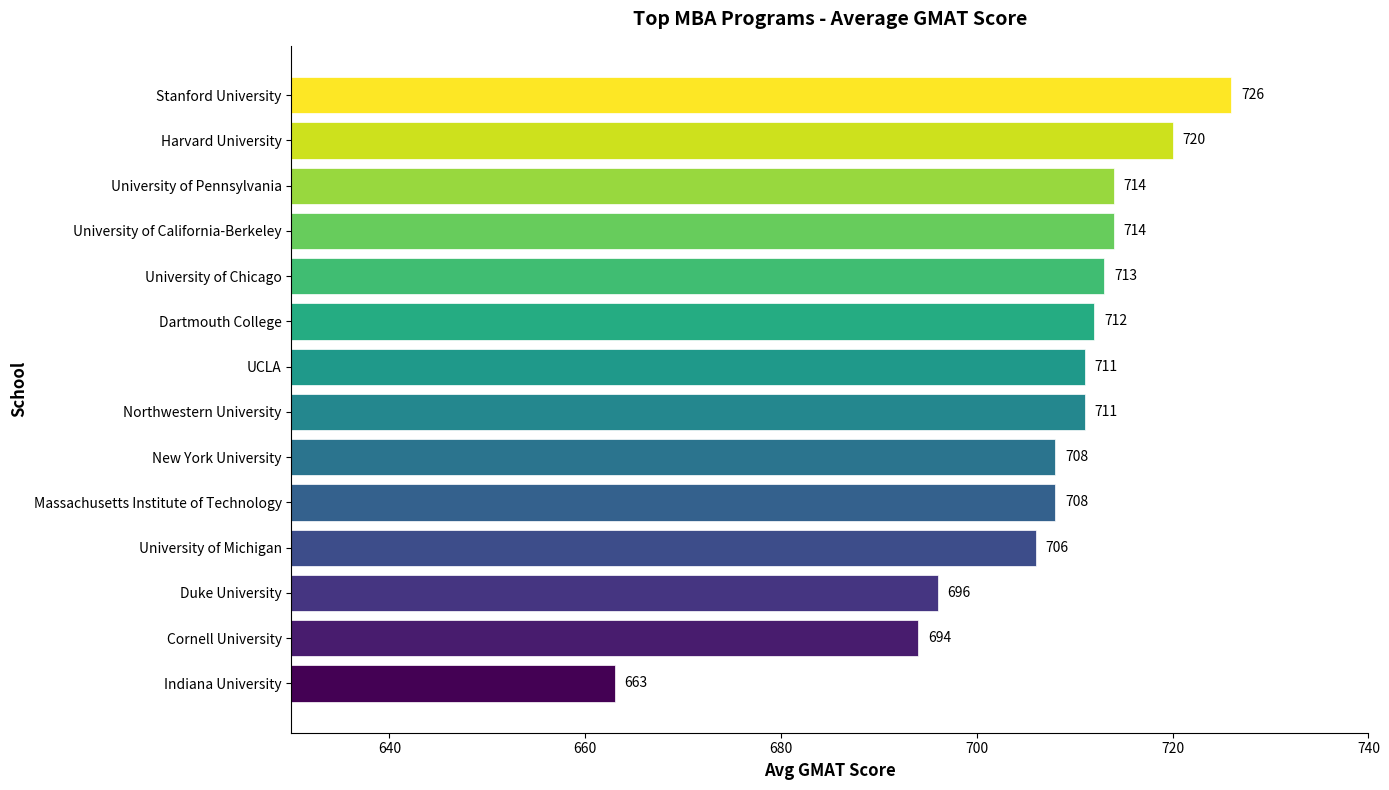

What is the difference between the maximum and second lowest values?

32